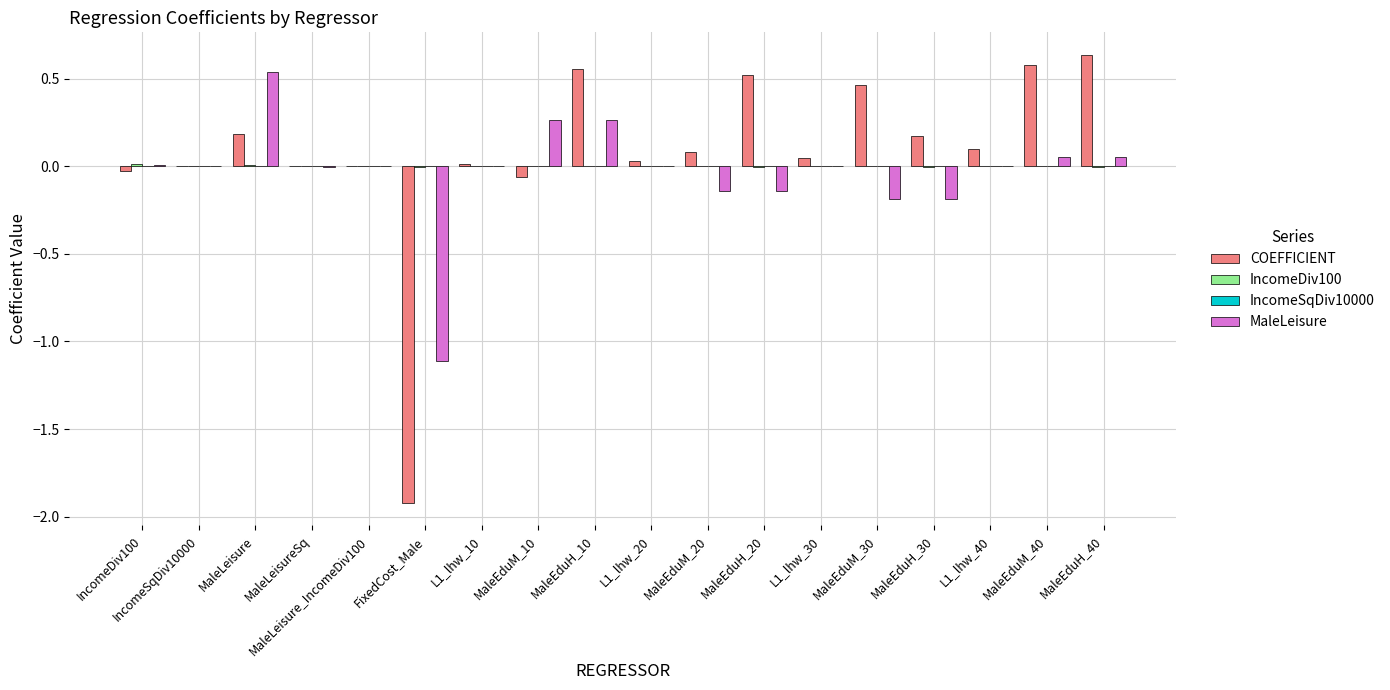

True or false: MaleLeisure has a value of -0.0 at MaleEduH_30.

False